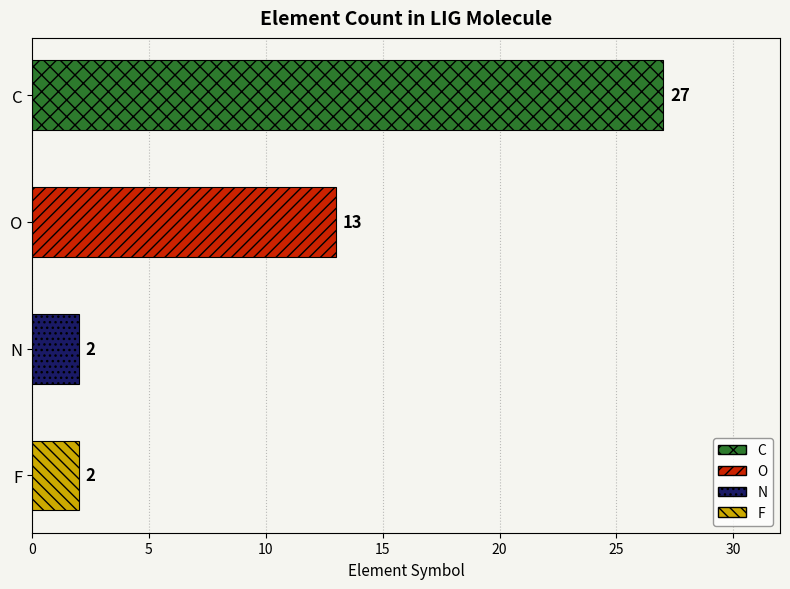

Reading top to bottom, what are all the values shown in this chart?

C=27	O=13	N=2	F=2